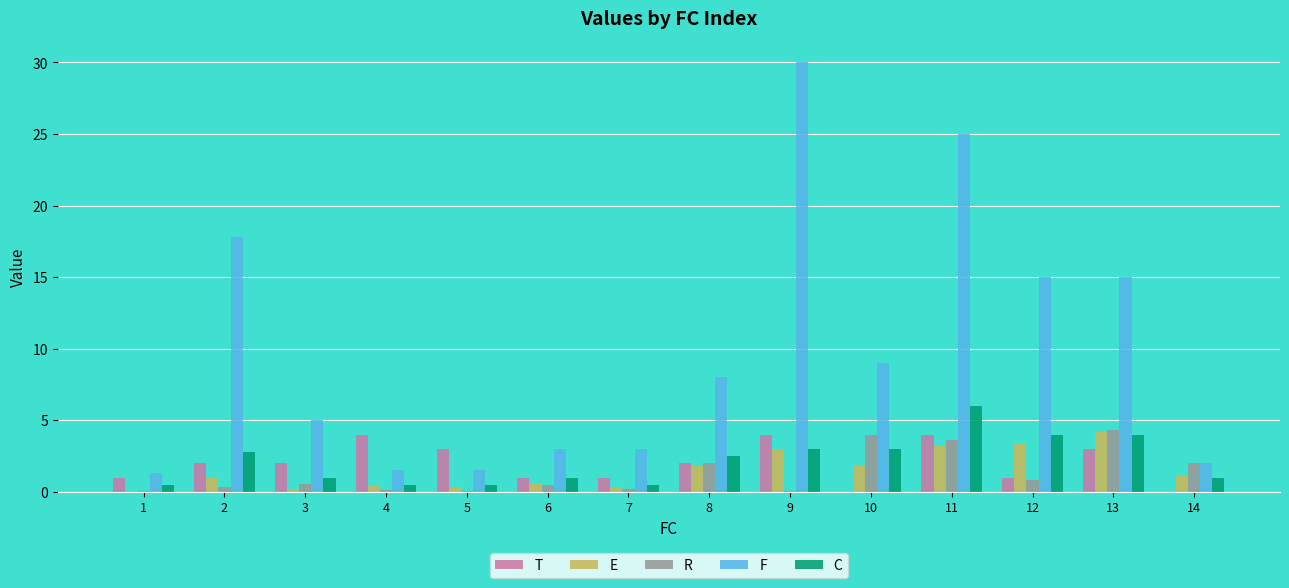

Are the bars grouped side by side (vs. stacked)?

Yes